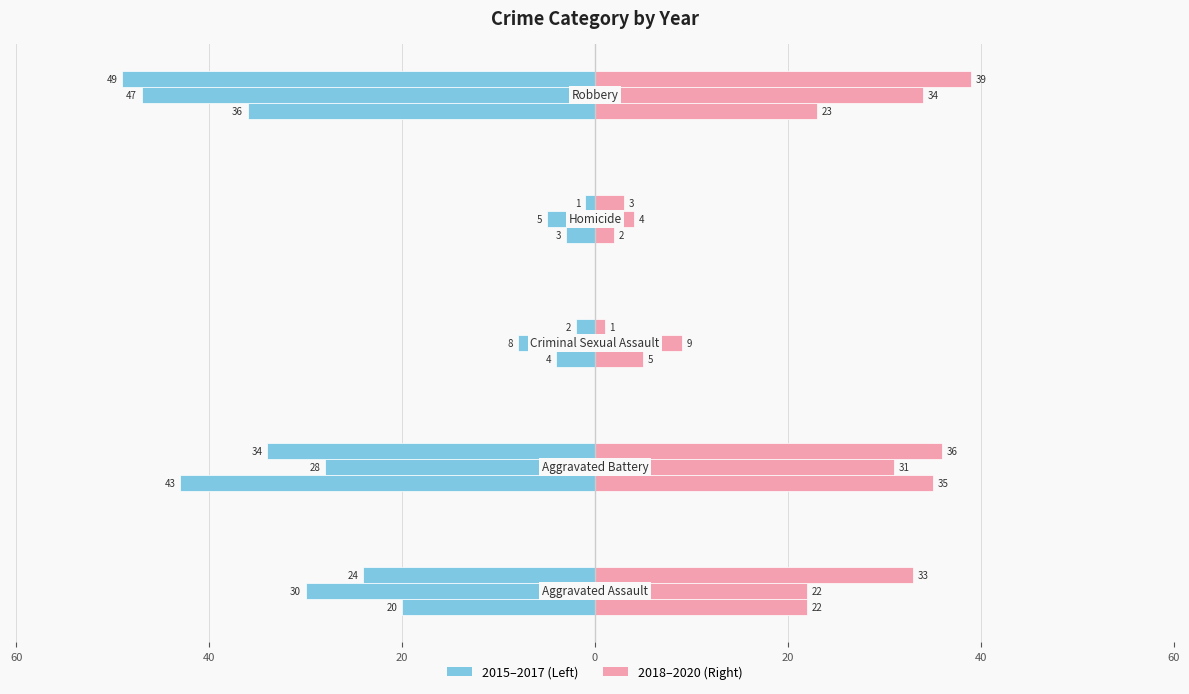

At which label does 2015 first exceed -20?

Criminal Sexual Assault